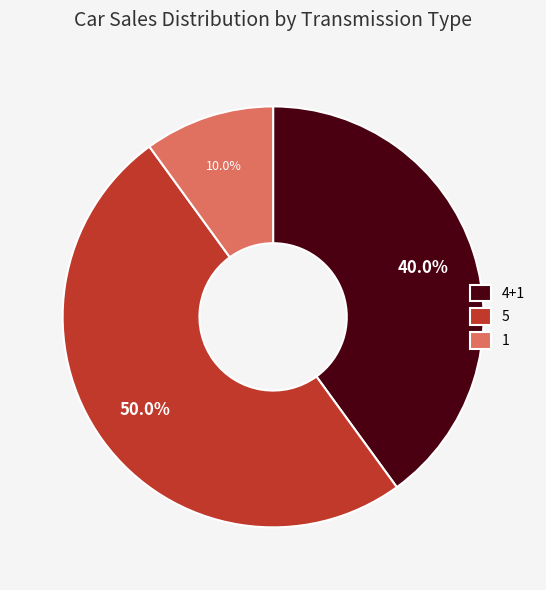

Which slice is the smallest?

1